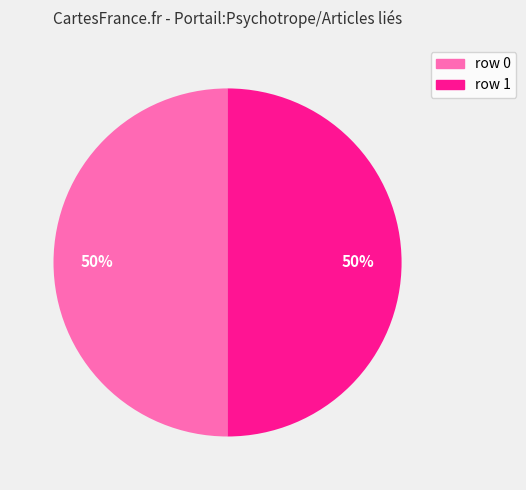

To the nearest percent, what is the average slice percentage?

50%